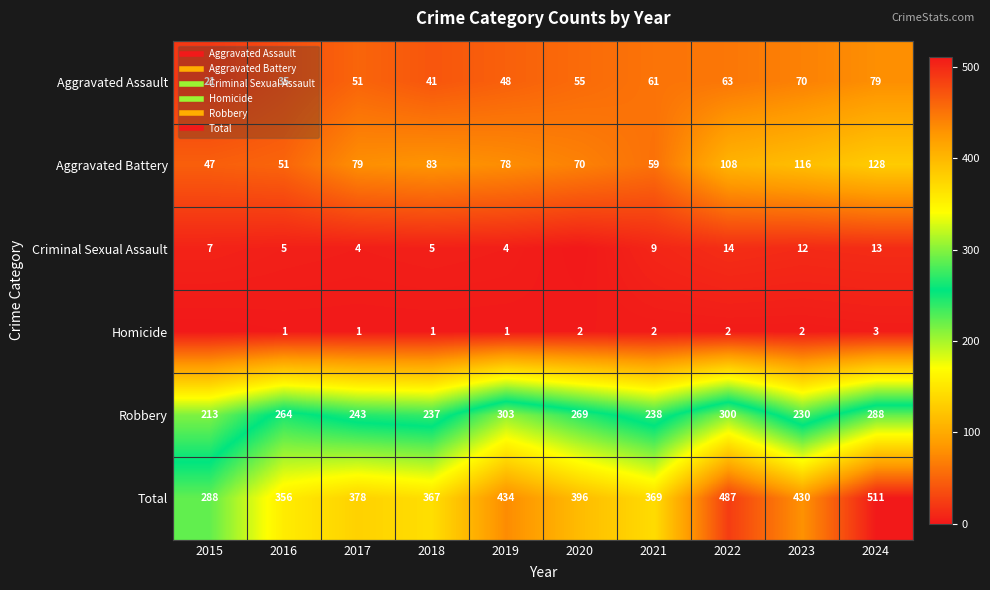

What value does the Aggravated Assault series have at 2015, to the nearest 10?

20